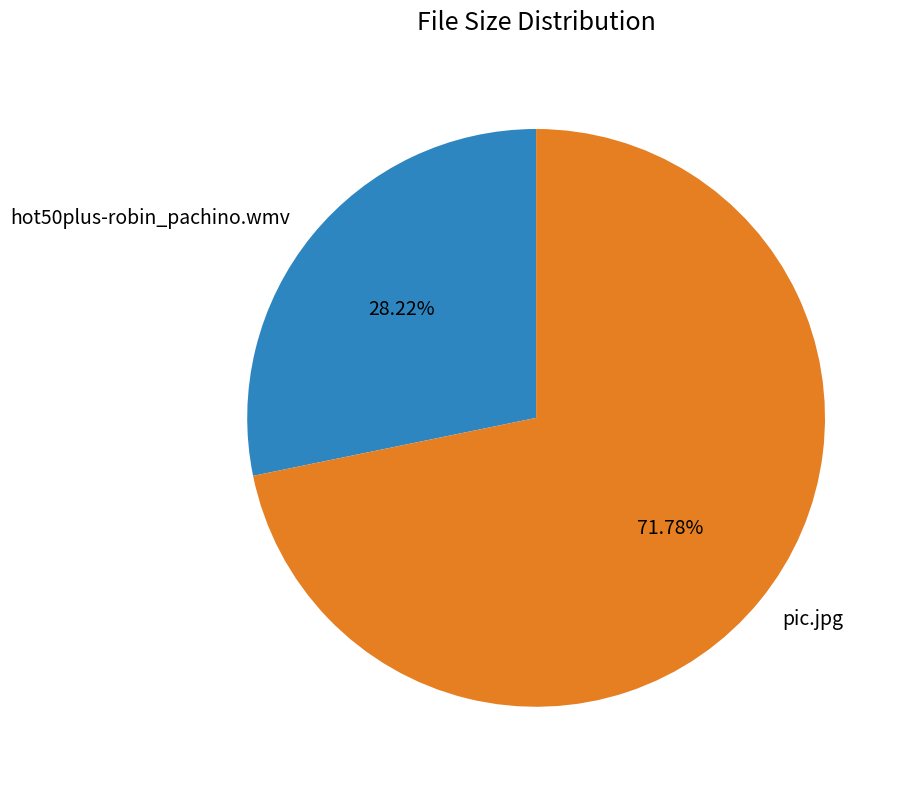

To the nearest percent, what is the average slice percentage?

50%